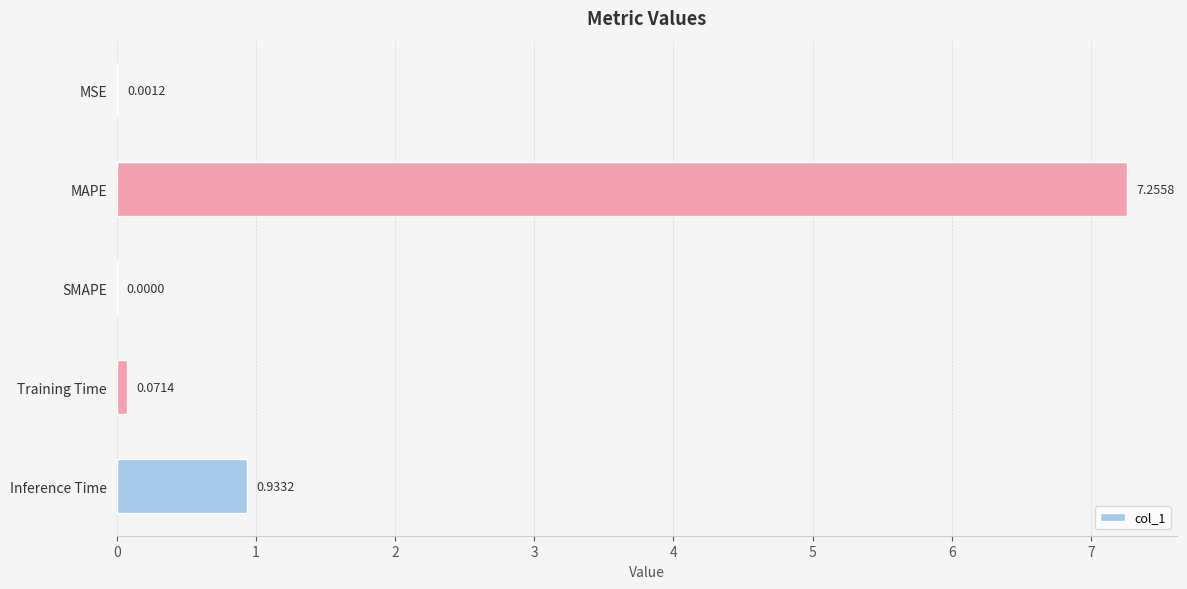

How many values are above zero?

4